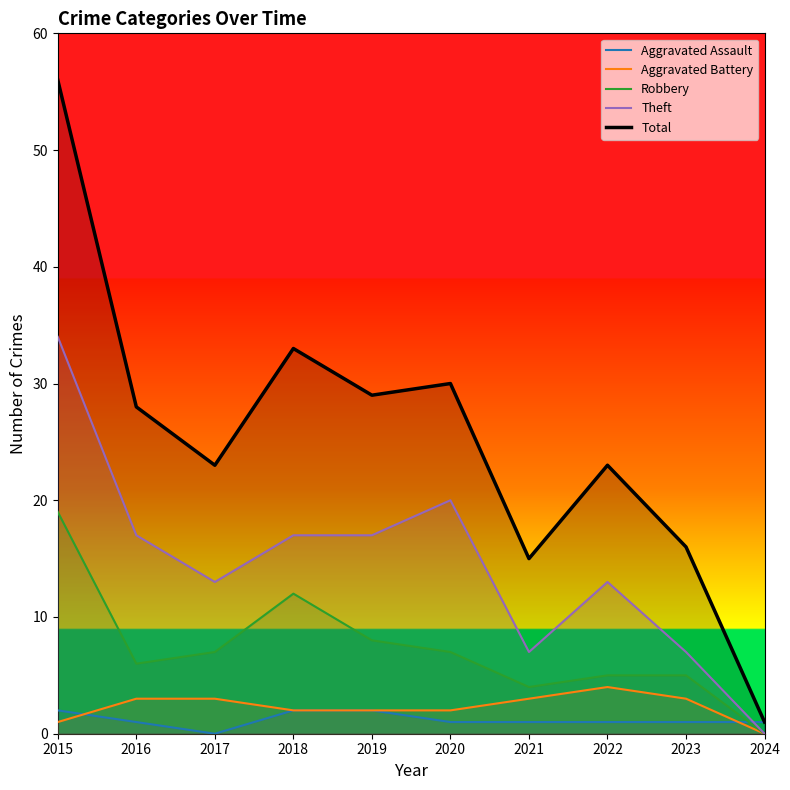

What are all the series names shown in the legend?

Aggravated Assault, Aggravated Battery, Robbery, Theft, Total